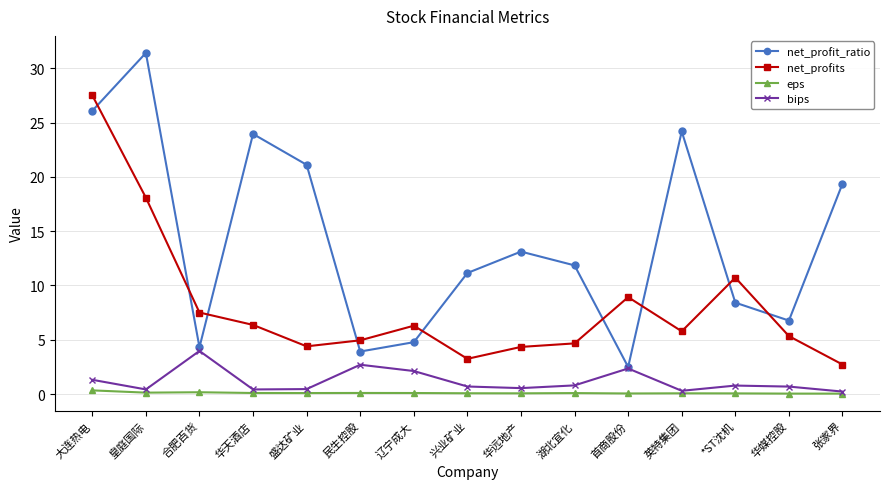

What is the label of the 7th point from the right?

华远地产